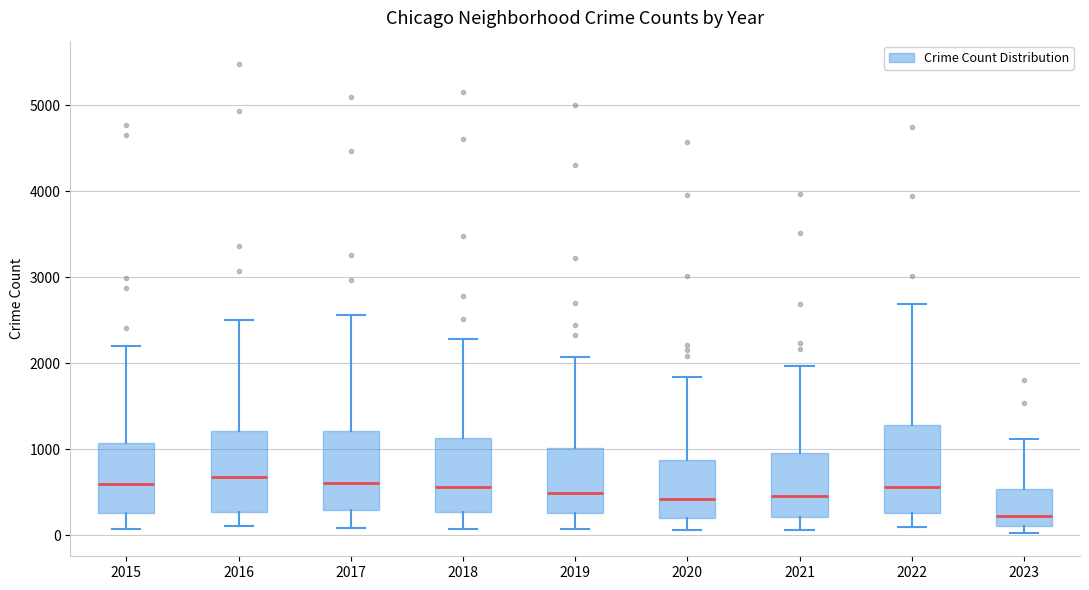

Reading left to right, transcribe this box plot: for each box, give where its median line is, the range the box spans, and where its two whiskers end, as read against the y-axis. The values are not printed on the chart, so give them approximately, as read against the axis.

2015: median 600, box 300 to 1100, whiskers 100 to 2200
2016: median 700, box 300 to 1200, whiskers 100 to 2500
2017: median 600, box 300 to 1200, whiskers 100 to 2600
2018: median 600, box 300 to 1100, whiskers 100 to 2300
2019: median 500, box 300 to 1000, whiskers 100 to 2100
2020: median 400, box 200 to 900, whiskers 100 to 1800
2021: median 500, box 200 to 900, whiskers 100 to 2000
2022: median 600, box 300 to 1300, whiskers 100 to 2700
2023: median 200, box 100 to 500, whiskers 0 to 1100